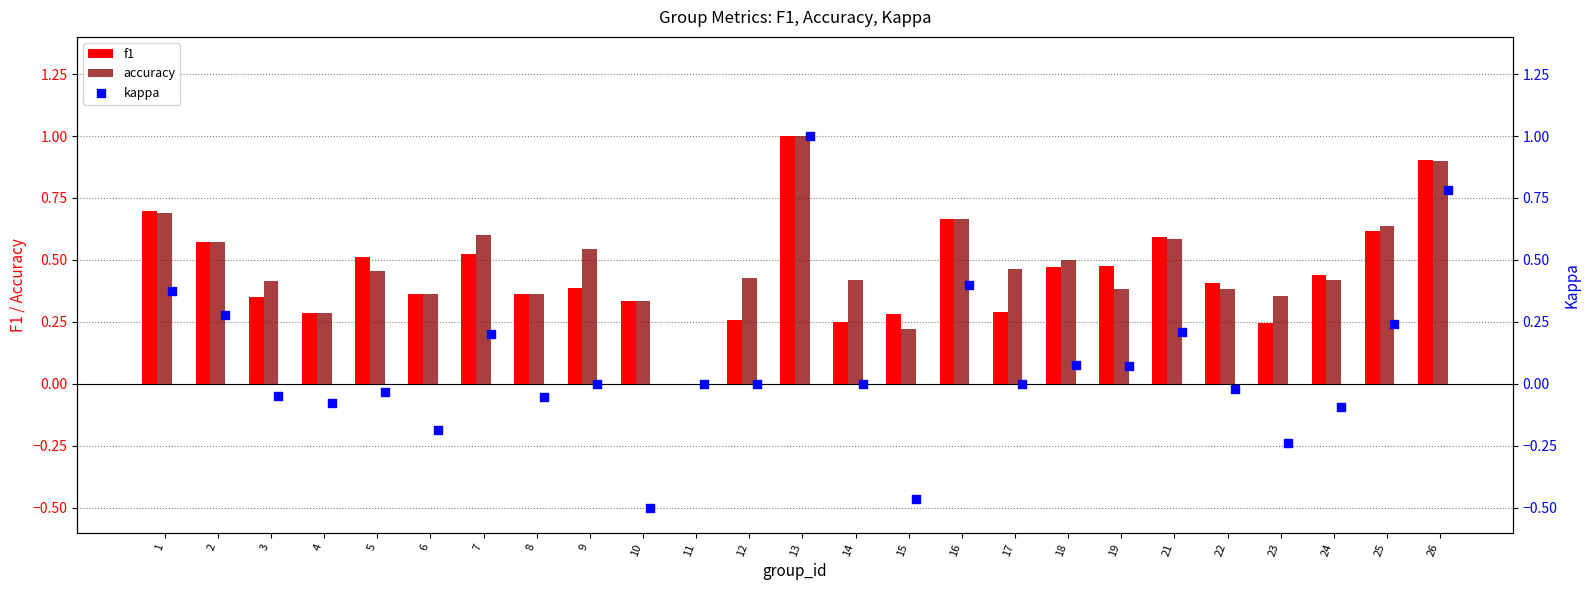

Which series reaches the maximum Y coordinate?

f1